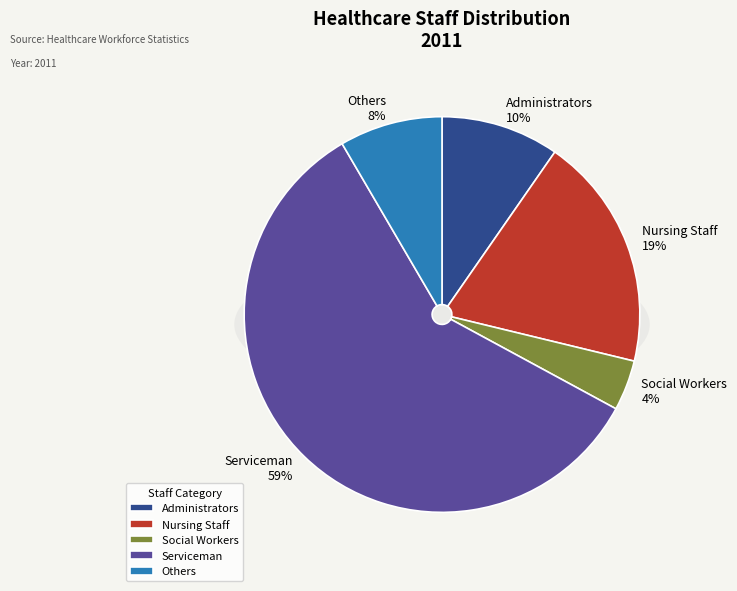

To the nearest percent, what is the difference between the largest and smallest slice percentages?

55%